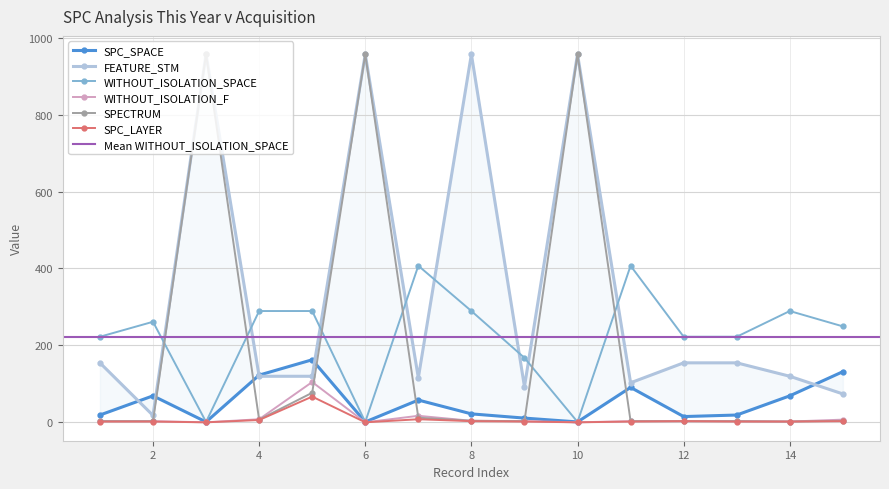

What is the difference between the SPC_LAYER values at 14 and 10?

2